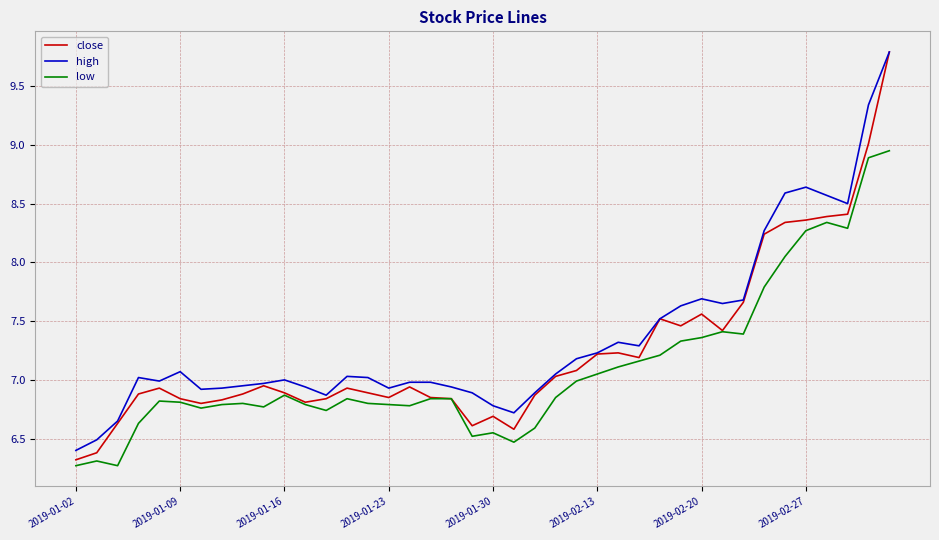

Which series has the widest spread of values?

close